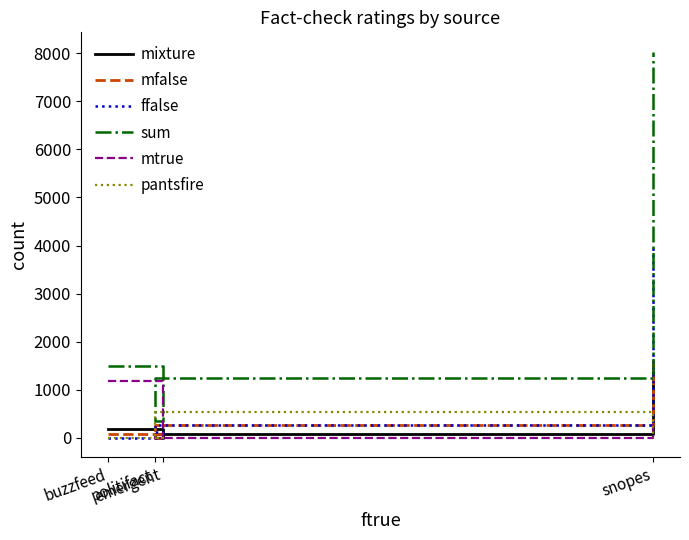

What are all the series names shown in the legend?

mixture, mfalse, ffalse, sum, mtrue, pantsfire